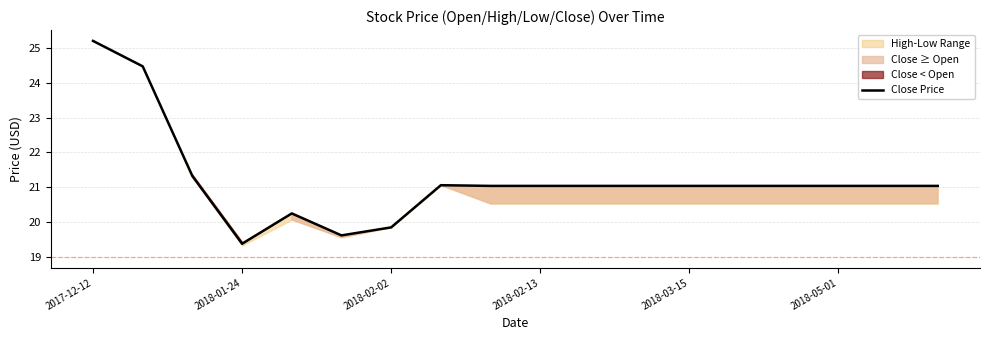

What is the minimum value for Close Price?

19.4